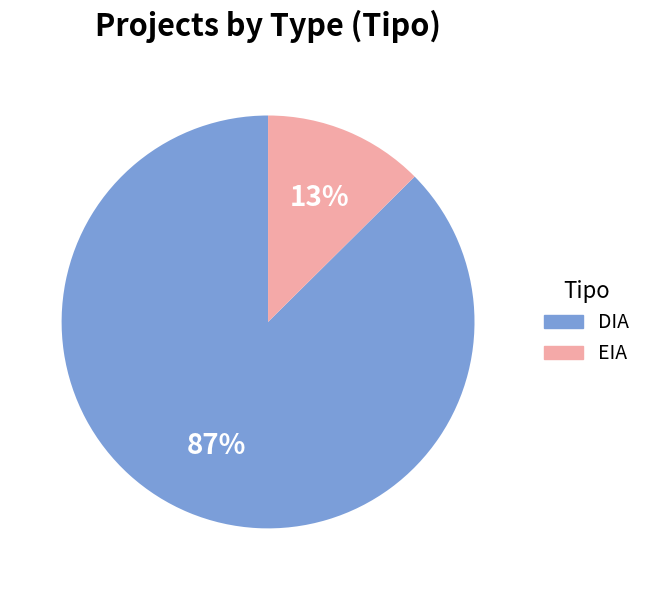

Which slice represents more than half of the pie?

DIA